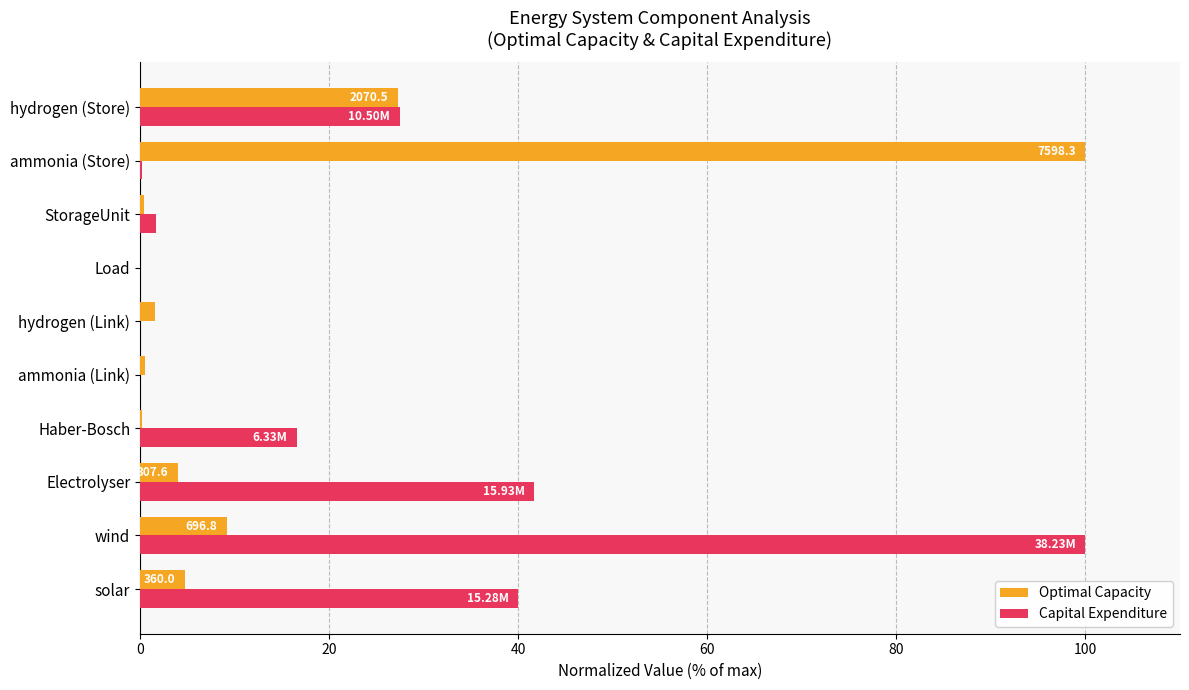

Which series has the largest total across all categories?

Capital Expenditure